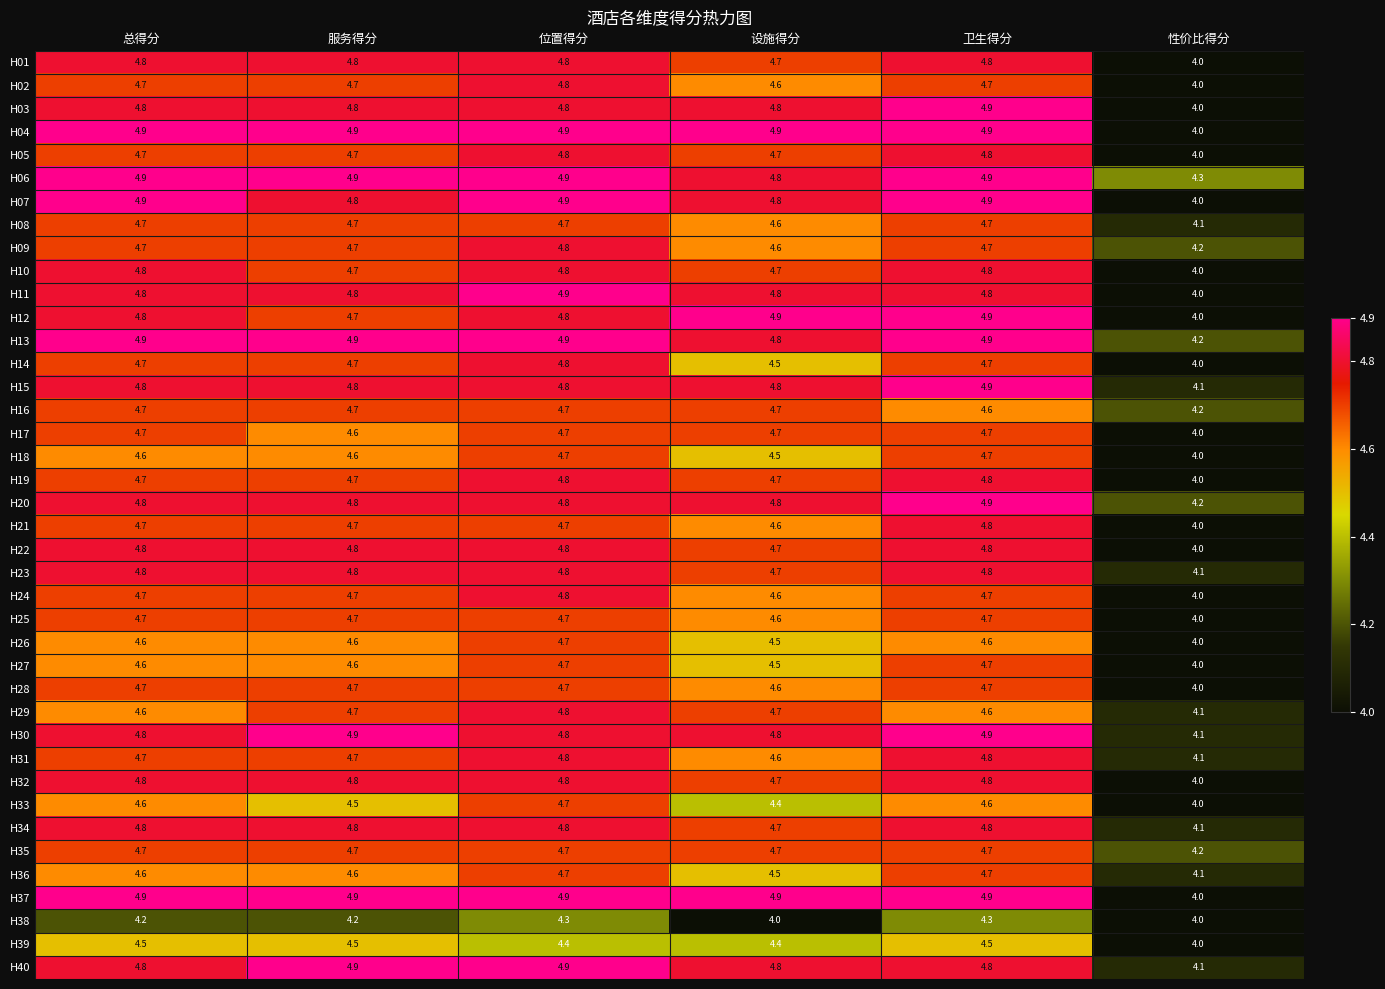

What is the difference between the highest and lowest values at 服务得分?

0.7